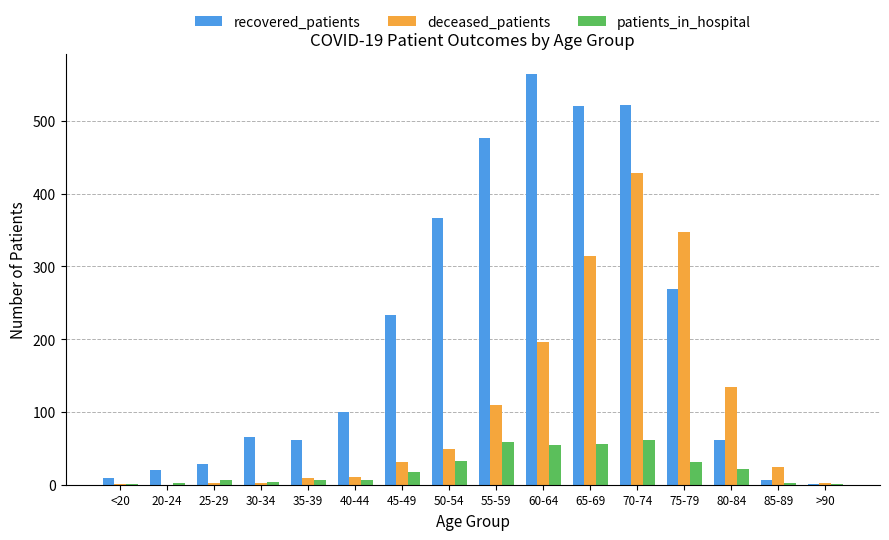

What is the total value across all series at 60-64?

814